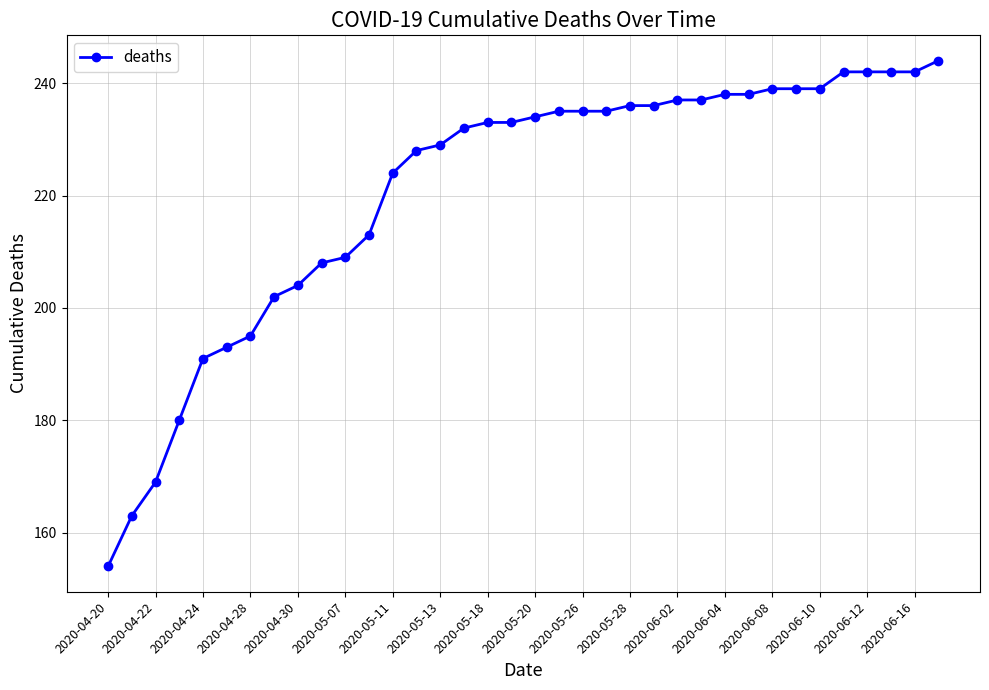

What is the smallest value displayed?

154